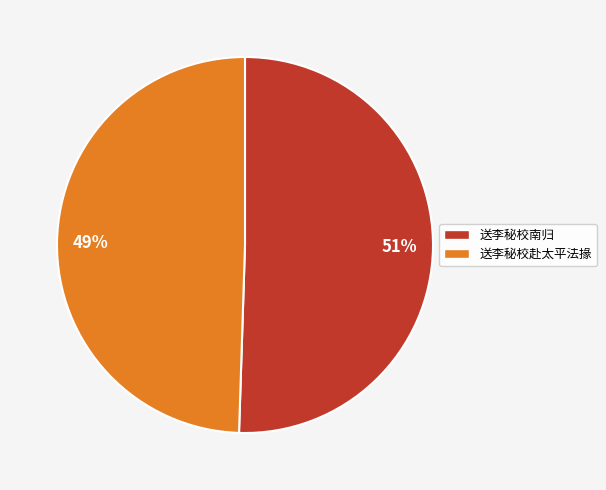

To the nearest percent, what is the average slice percentage?

50%